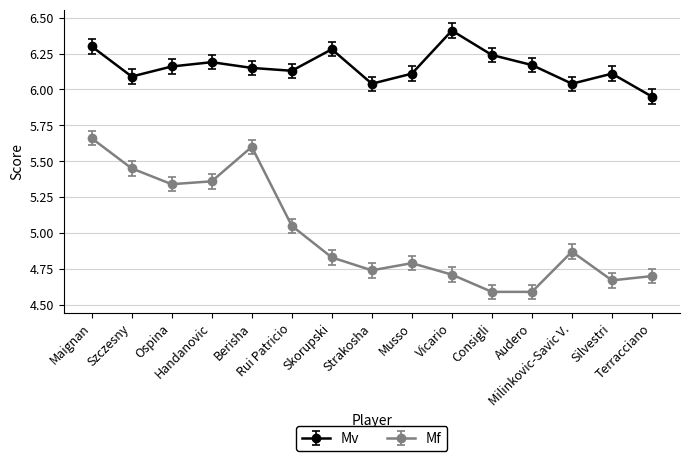

How many interior local peaks does the Mf series have?

3